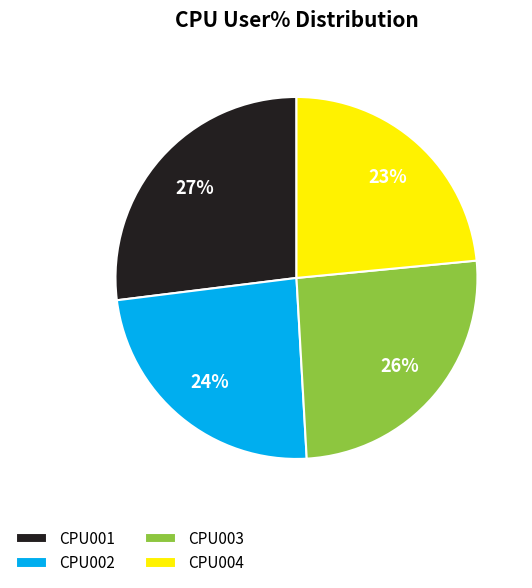

To the nearest percent, what is the average slice percentage?

25%